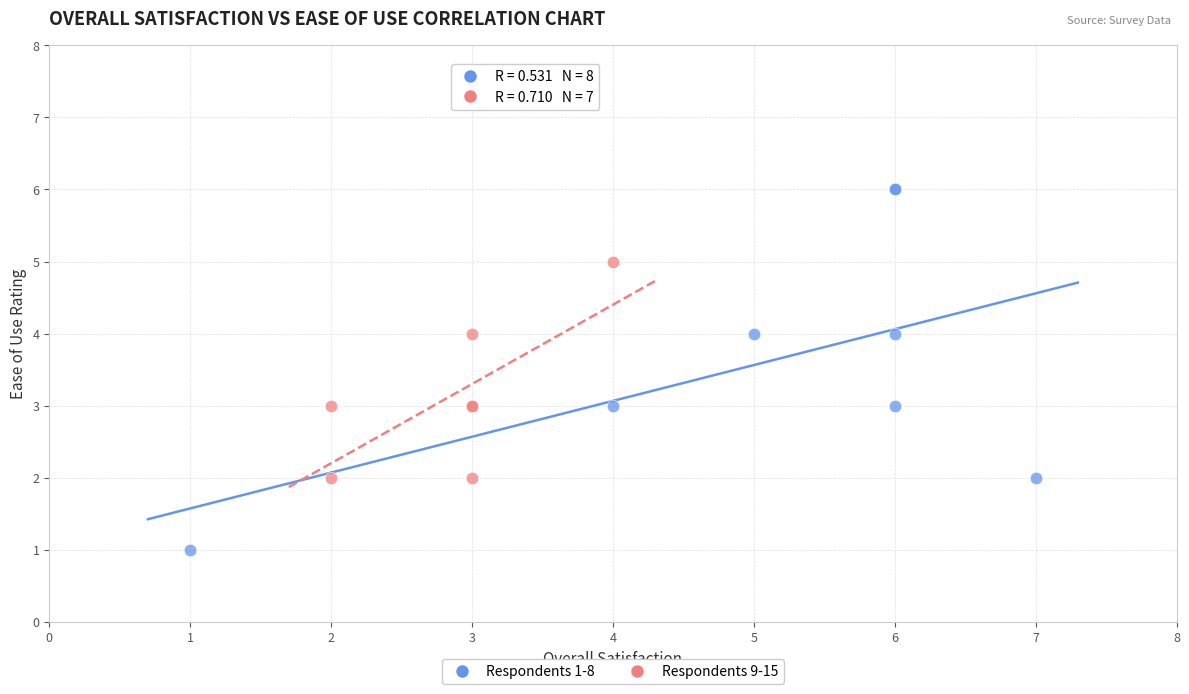

Which series reaches the maximum Y coordinate?

Respondents 1-8